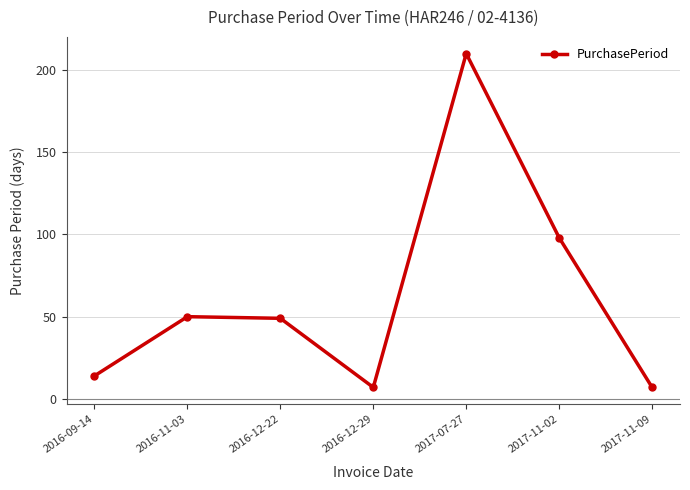

At which category does the chart reach its peak across all series?

2017-07-27